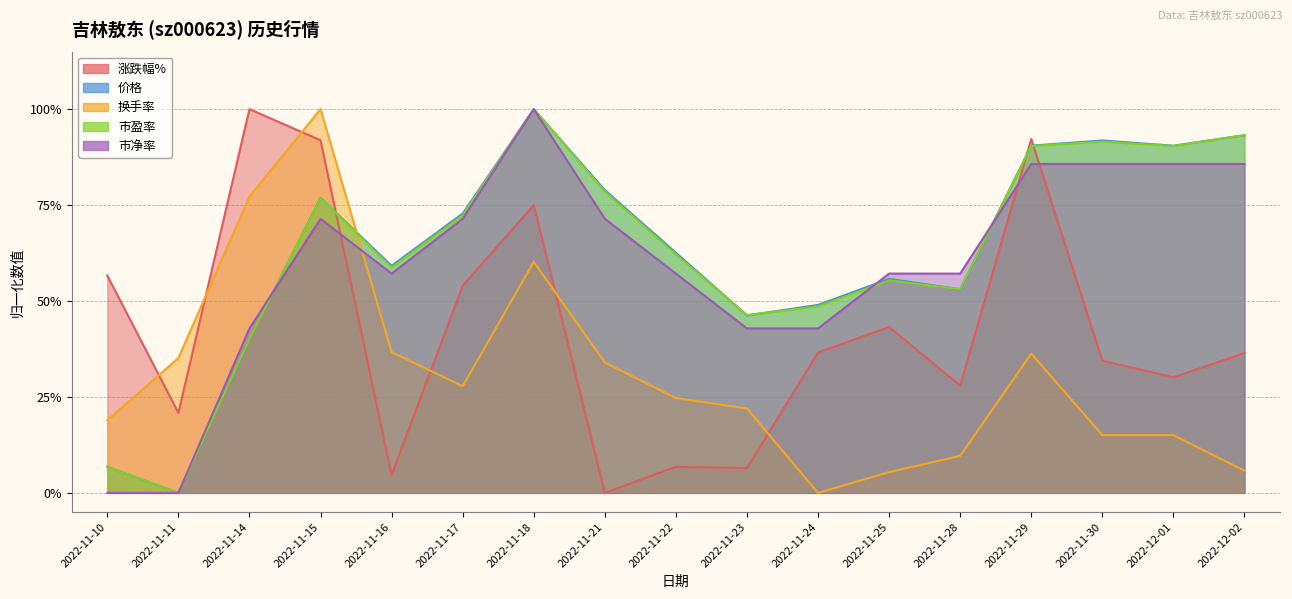

Reading left to right, extract all data points from this chart.

涨跌幅%: 0.6	0.2	1.0	0.9	0.0	0.5	0.8	0.0	0.1	0.1	0.4	0.4	0.3	0.9	0.3	0.3	0.4
价格: 0.1	0.0	0.4	0.8	0.6	0.7	1.0	0.8	0.6	0.5	0.5	0.6	0.5	0.9	0.9	0.9	0.9
换手率: 0.2	0.4	0.8	1.0	0.4	0.3	0.6	0.3	0.2	0.2	0.0	0.1	0.1	0.4	0.2	0.2	0.1
市盈率: 0.1	0.0	0.4	0.8	0.6	0.7	1.0	0.8	0.6	0.5	0.5	0.6	0.5	0.9	0.9	0.9	0.9
市净率: 0.0	0.0	0.4	0.7	0.6	0.7	1.0	0.7	0.6	0.4	0.4	0.6	0.6	0.9	0.9	0.9	0.9